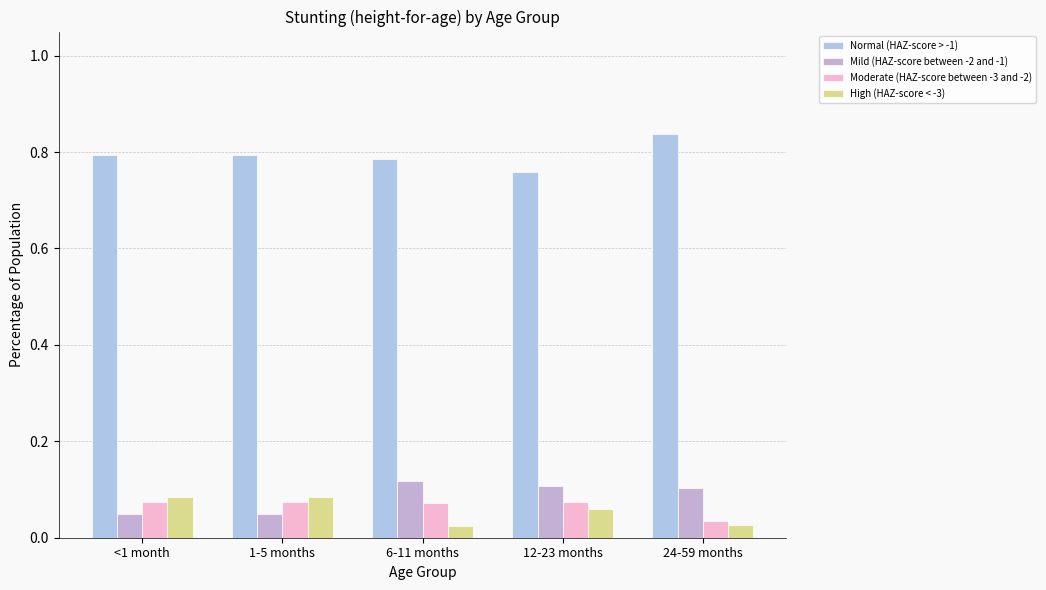

Does the chart contain any negative values?

No